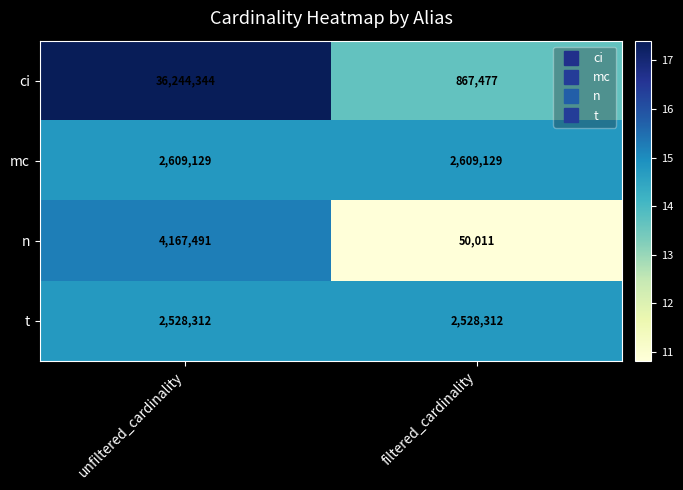

What is the maximum value for n?

4167491